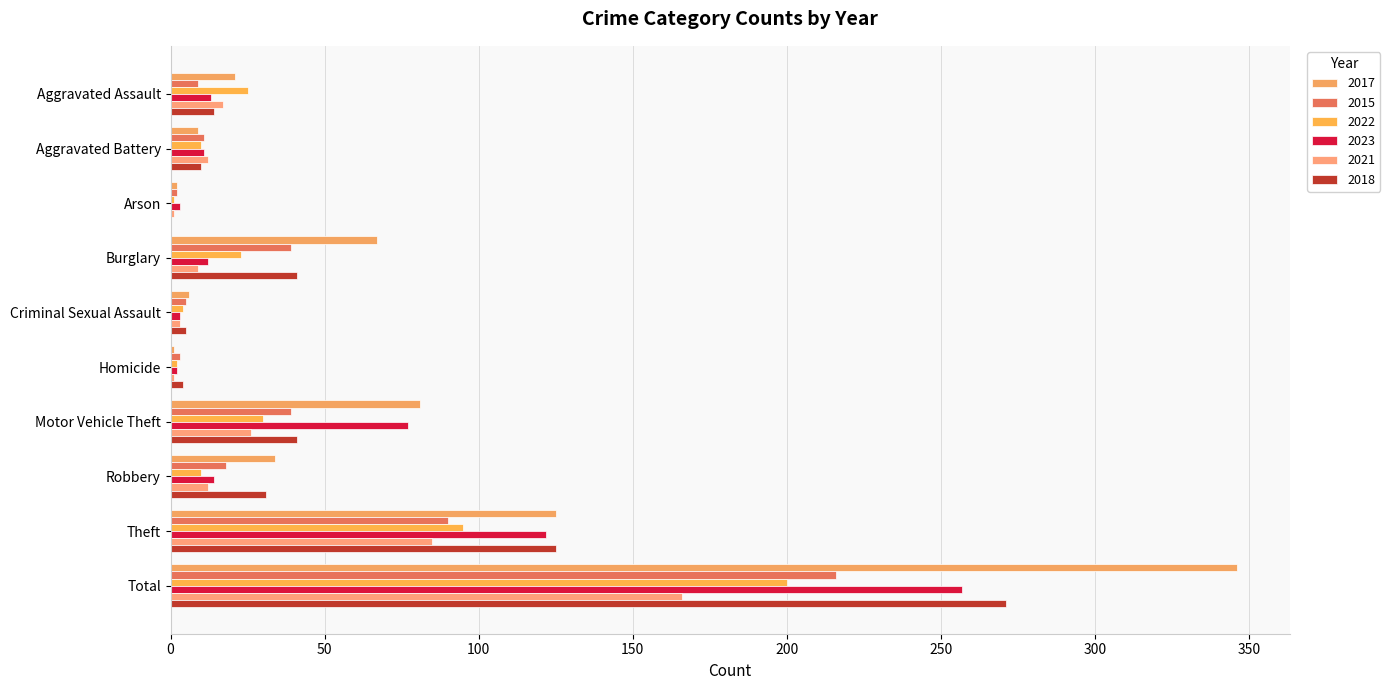

How many positive values does the 2018 series have?

9